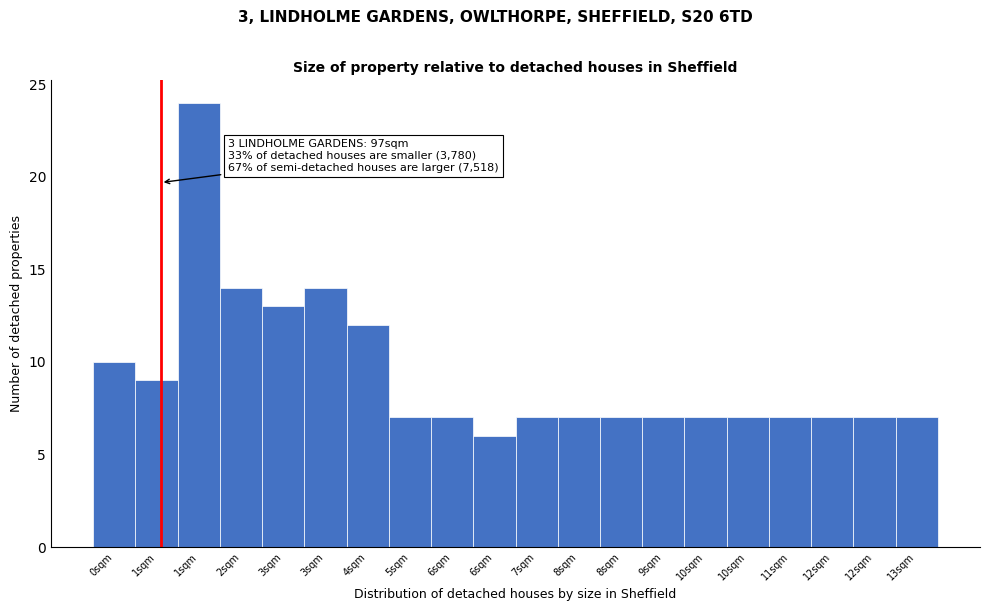

How many distinct data groups are displayed?

1